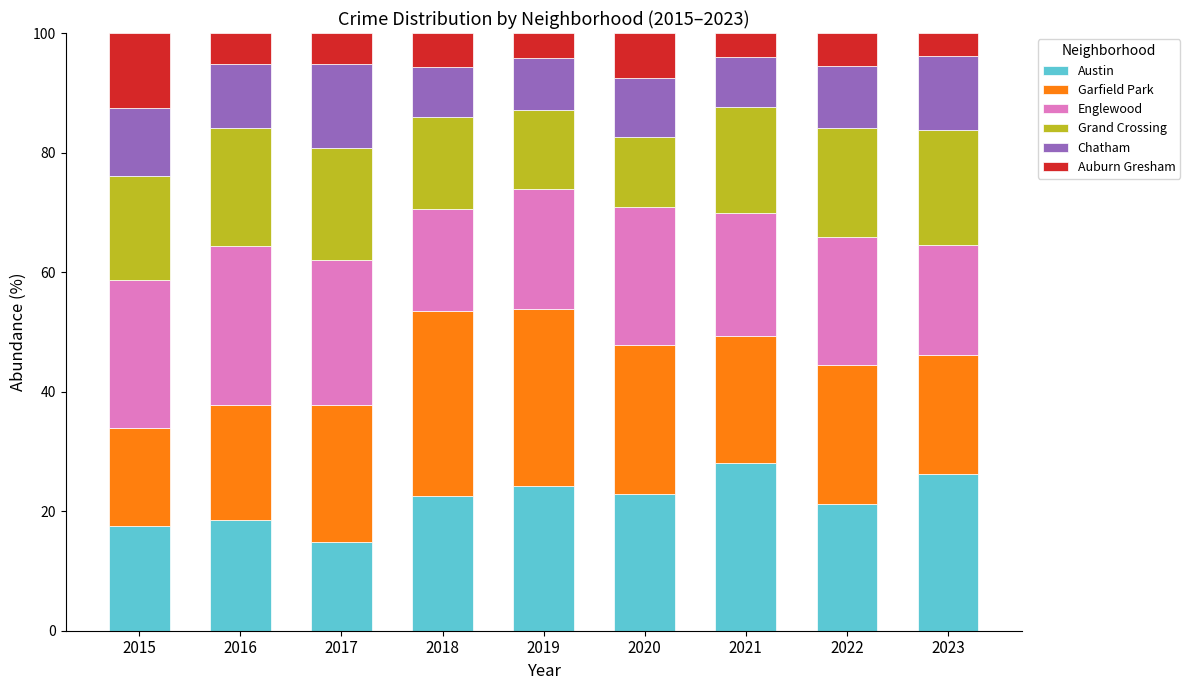

What is the minimum value for Austin?

14.8